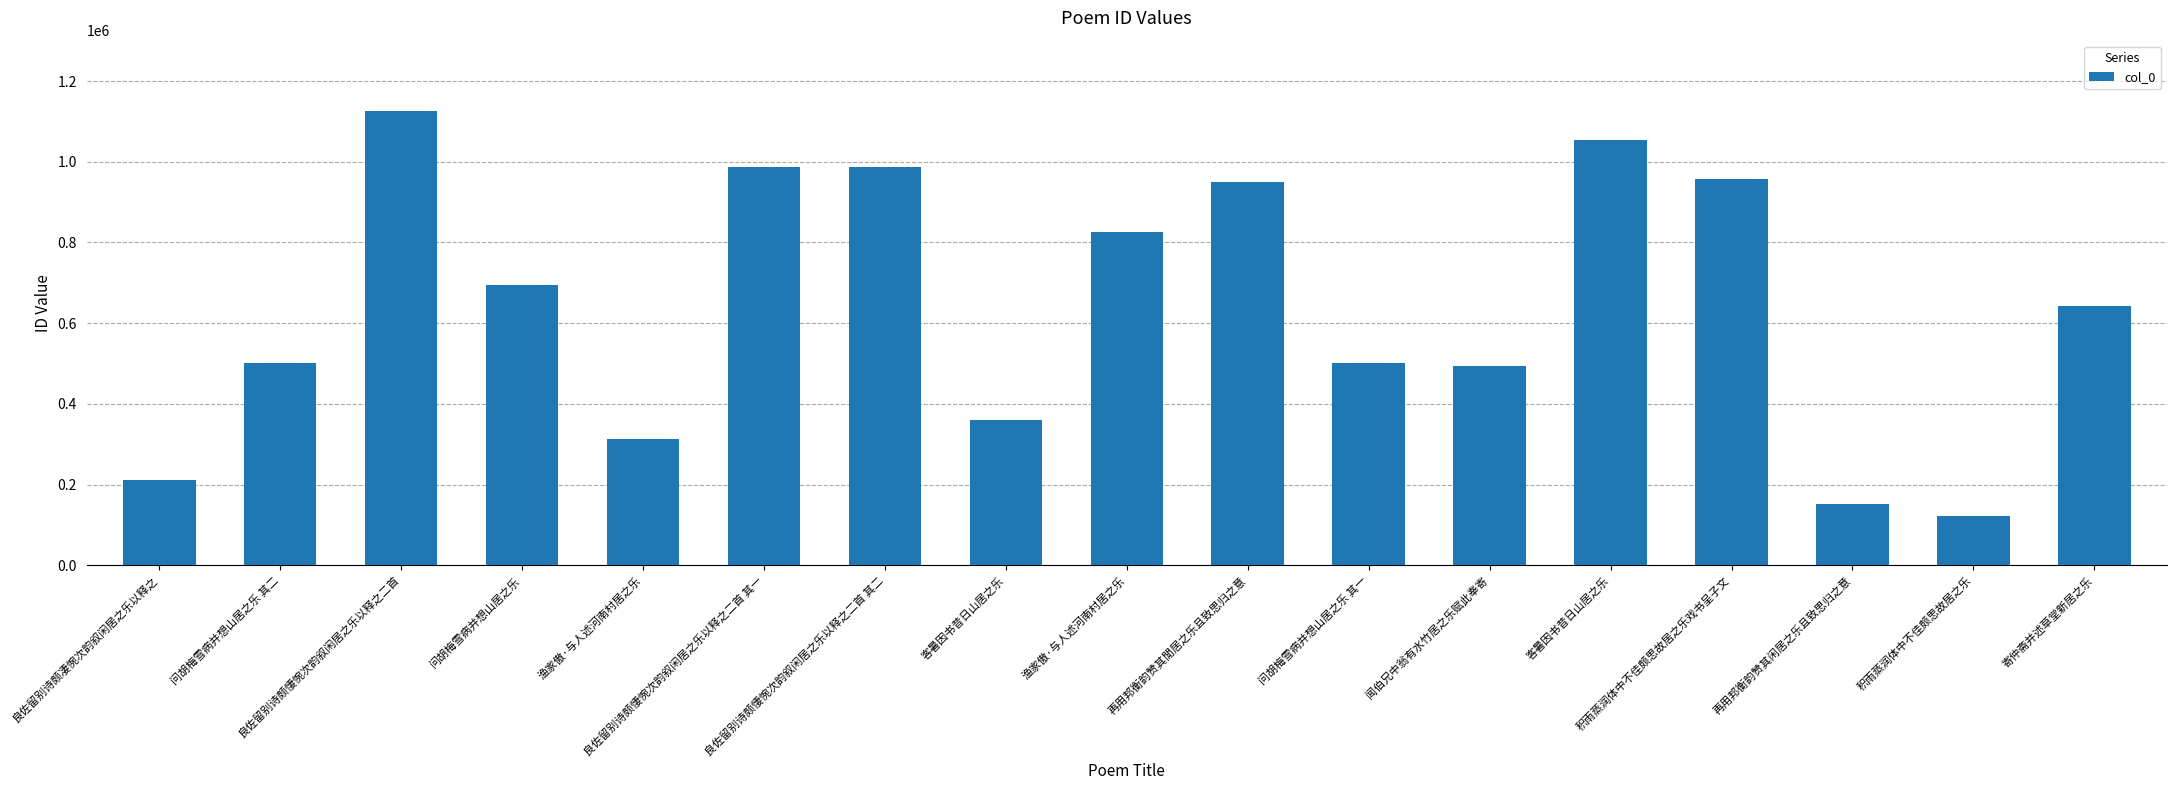

How many data points does each series have?

17